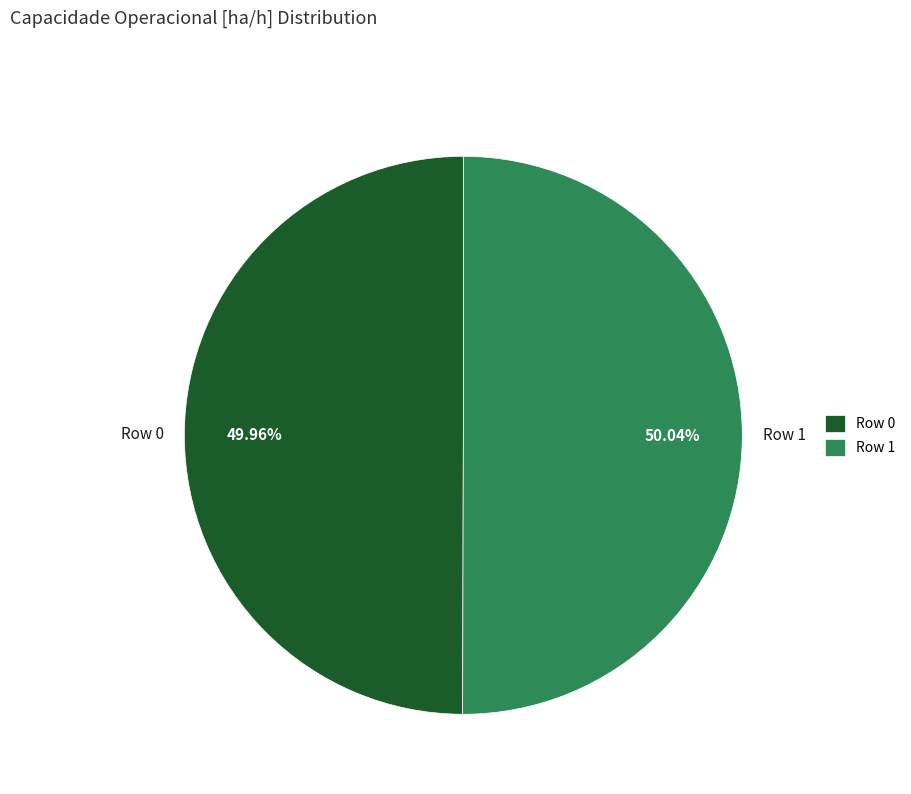

To the nearest percent, what percentage of the pie is Row 0?

50%